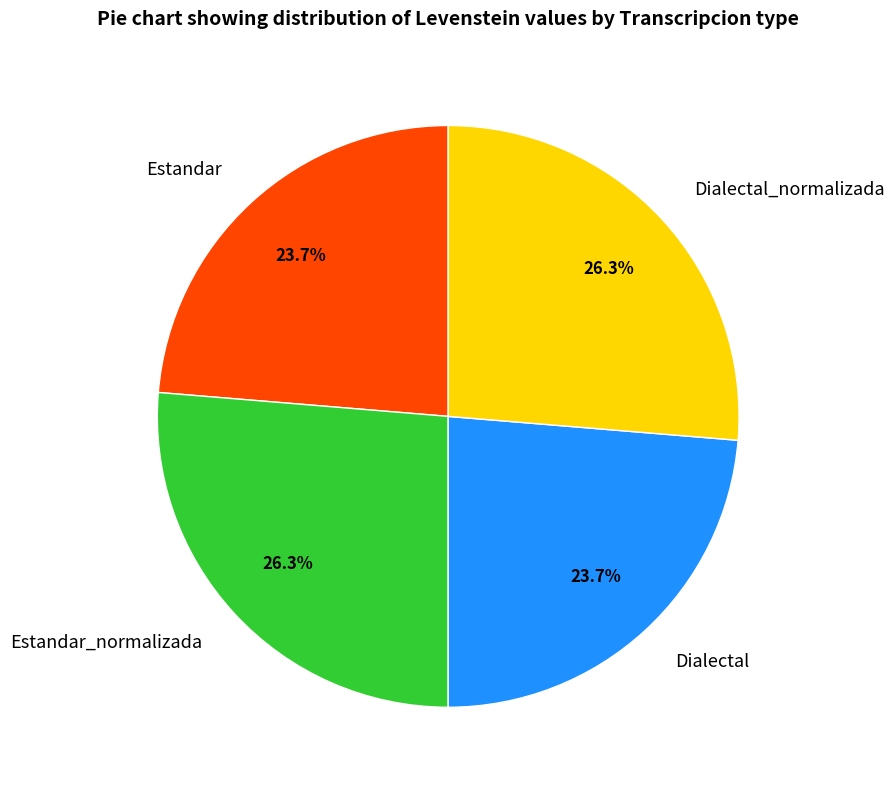

Is it true that Estandar_normalizada is 26% of the pie?

True